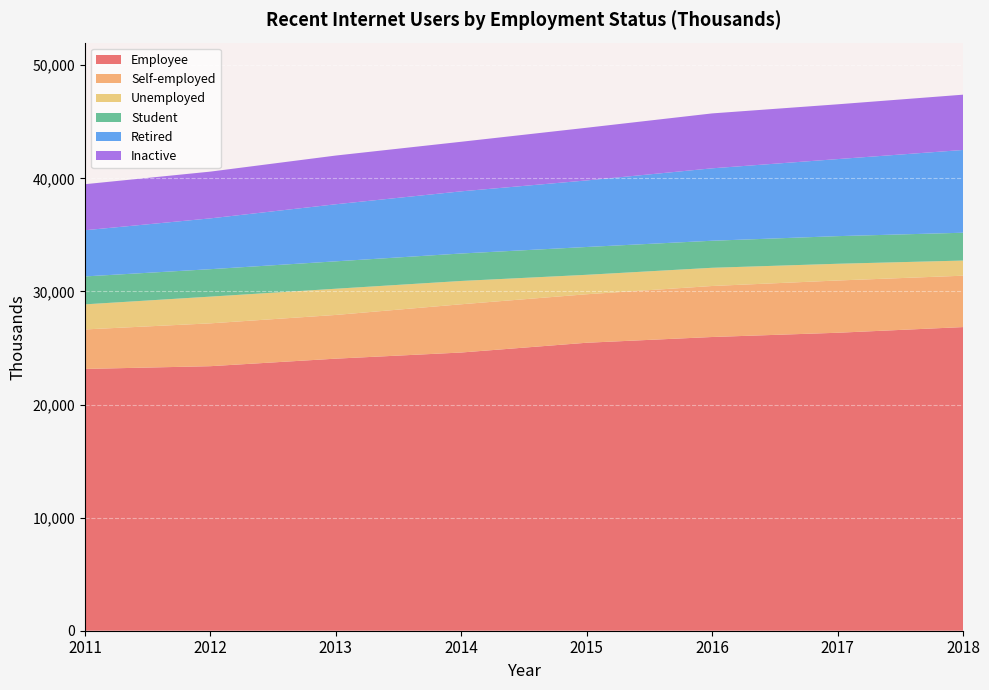

Reading left to right, extract all data points from this chart.

Employee: 23147	23390	24056	24599	25463	25971	26346	26848
Self-employed: 3493	3788	3865	4266	4288	4510	4621	4543
Unemployed: 2217	2363	2318	2061	1719	1610	1479	1340
Student: 2470	2426	2422	2428	2460	2391	2443	2459
Retired: 4084	4493	5047	5497	5885	6404	6812	7318
Inactive: 4070	4134	4307	4383	4658	4855	4844	4889